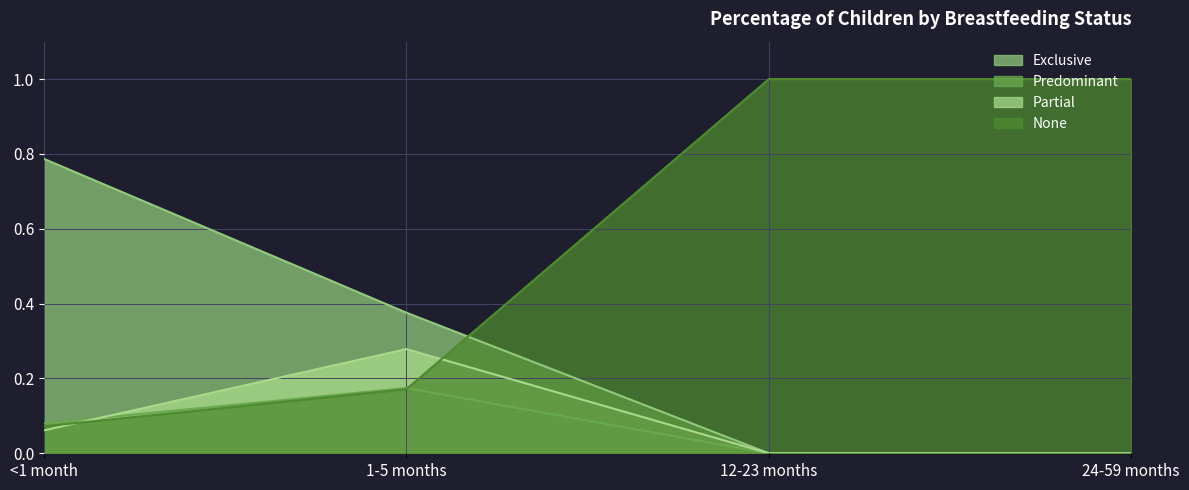

True or false: Predominant has more than 1 points higher than both neighbors.

False